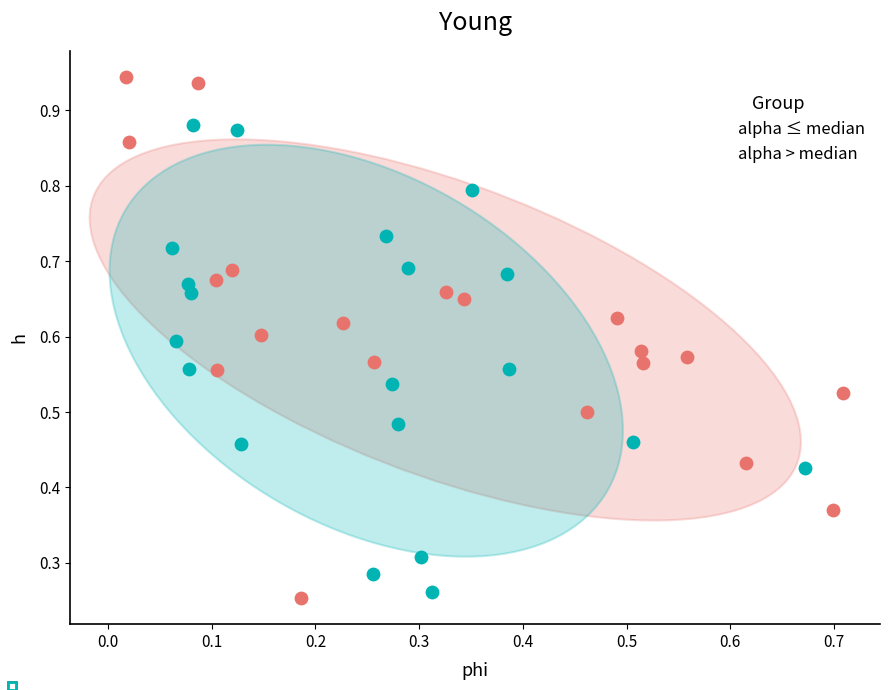

Which series reaches the maximum Y coordinate?

alpha ≤ median